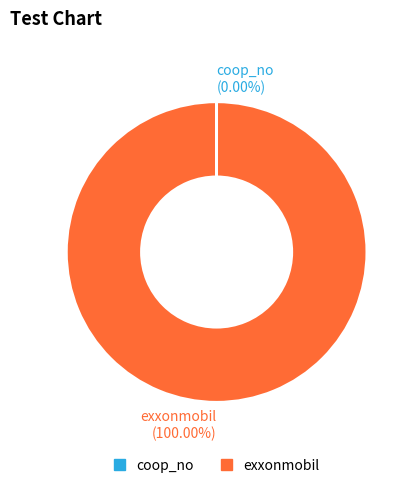

Is exxonmobil (100.00%) the majority of the pie?

Yes